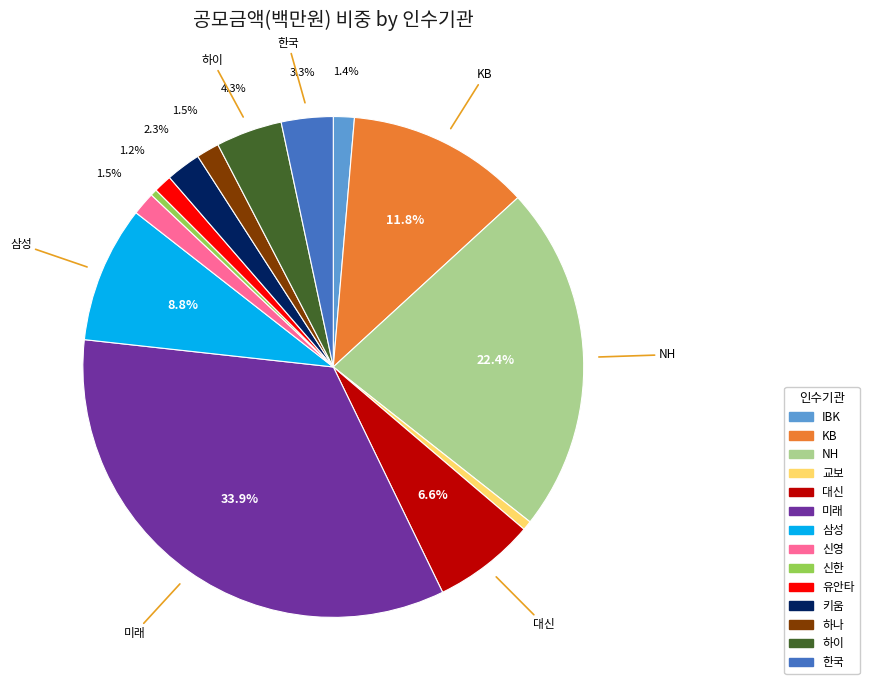

Which slice is the largest?

미래